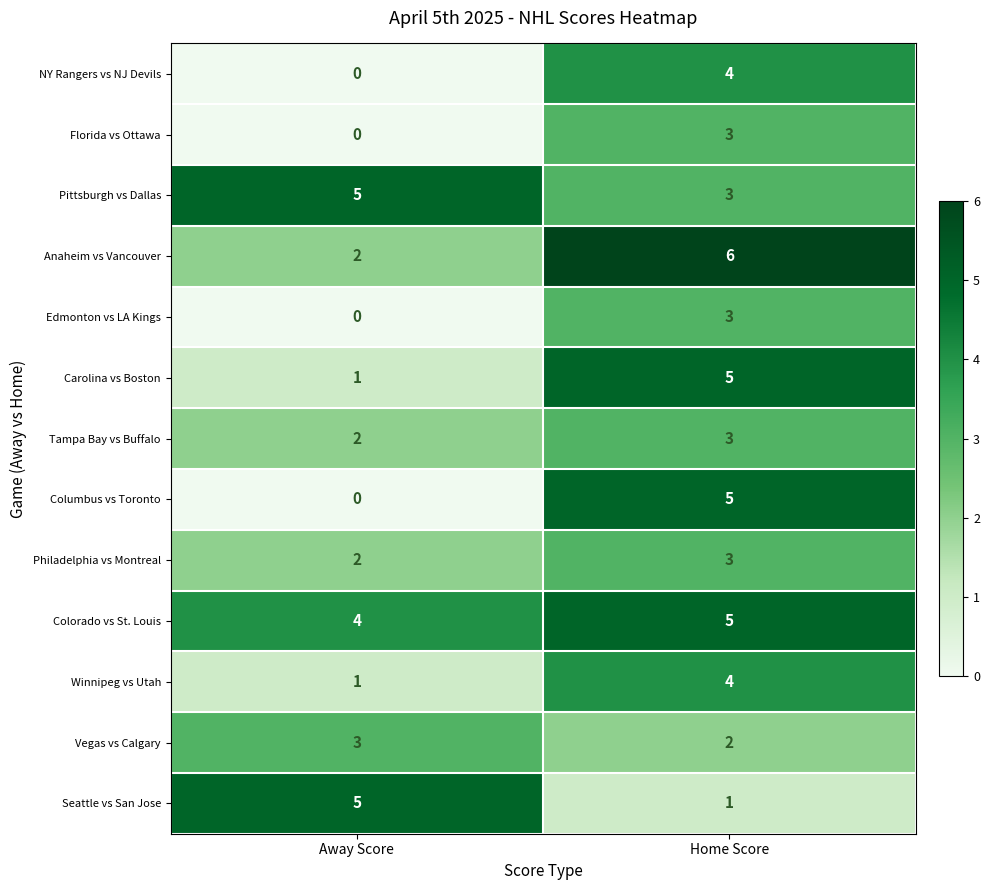

At which category does the chart reach its minimum across all series?

Away Score